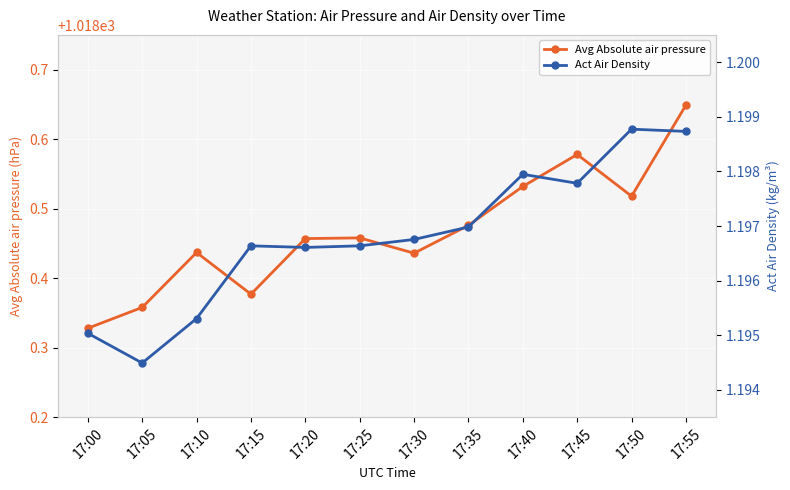

What are all the series names shown in the legend?

Avg Absolute air pressure, Act Air Density